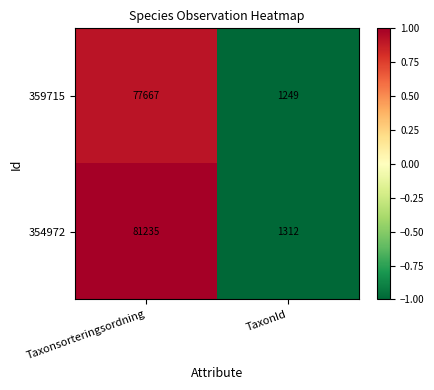

Which series changed the most between Taxonsorteringsordning and TaxonId?

354972